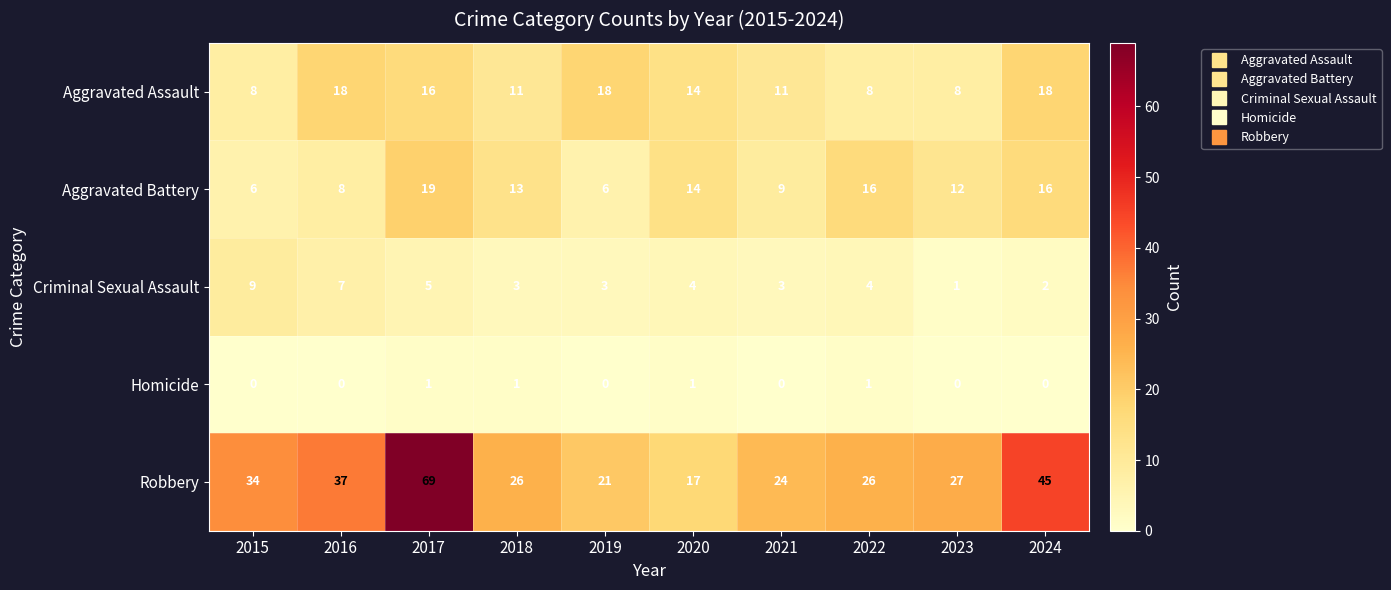

Which series has the largest range (max minus min)?

Robbery